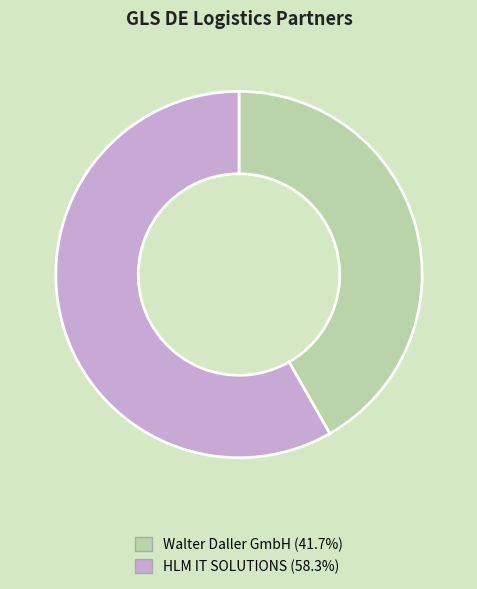

What is the smallest slice in the pie chart?

Walter Daller GmbH